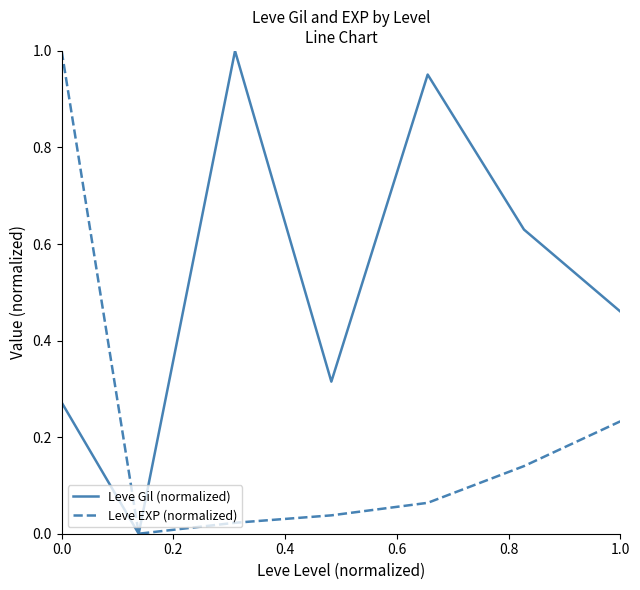

Rank the series by their average value, from lowest to highest.

Leve EXP (normalized), Leve Gil (normalized)